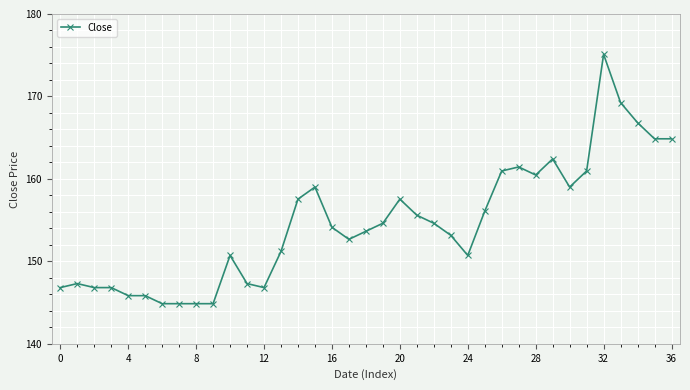

What is the value of the 17th point from the left?

154.1